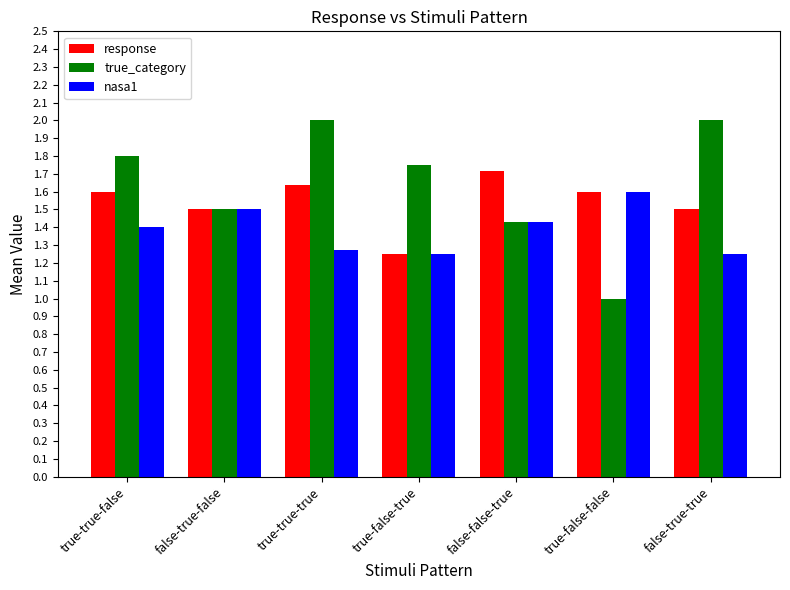

What is the spread (max minus min) of values at true-true-false?

0.4